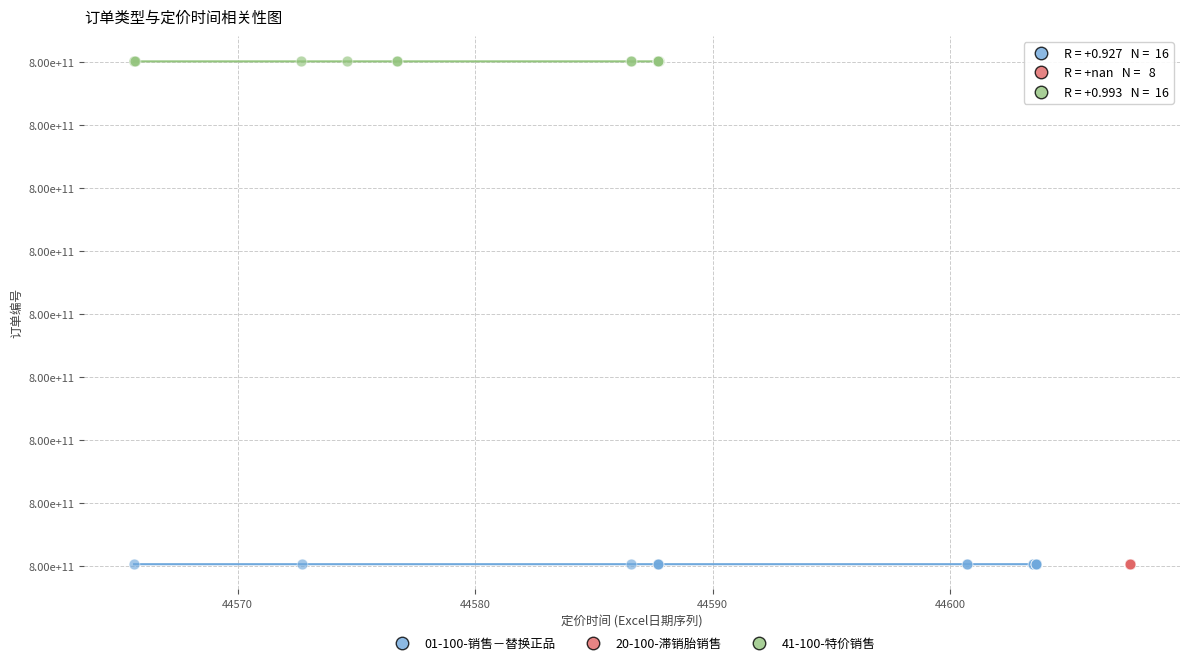

What are all the series names shown in the legend?

01-100-销售－替换正品, 20-100-滞销胎销售, 41-100-特价销售